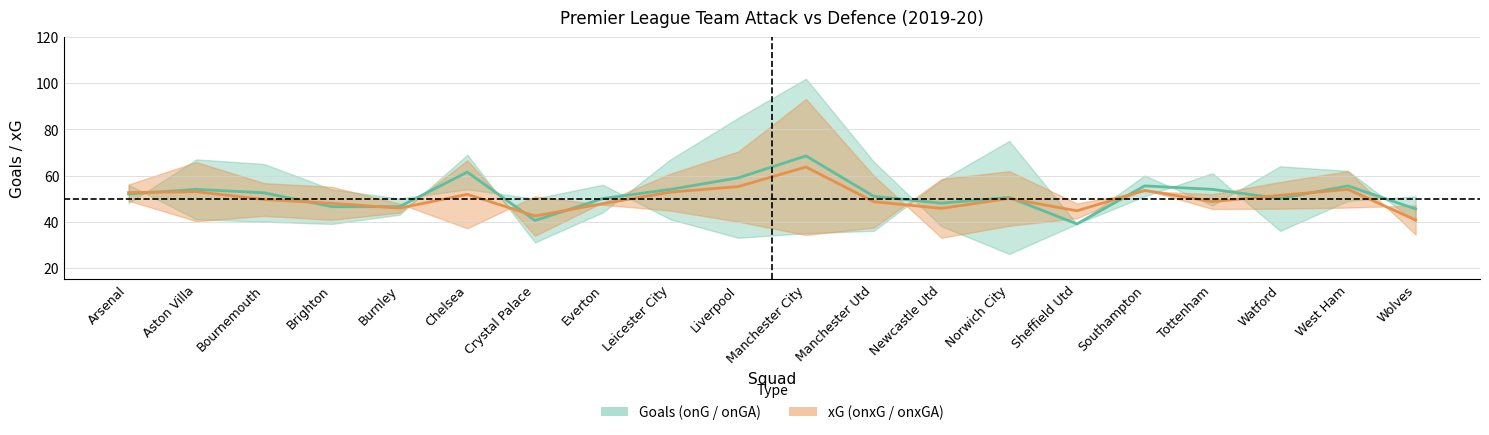

Reading right to left, extract all data points from this chart.

onG: Wolves=51.0	West Ham=49.0	Watford=36.0	Tottenham=61.0	Southampton=51.0	Sheffield Utd=39.0	Norwich City=26.0	Newcastle Utd=38.0	Manchester Utd=66.0	Manchester City=102.0	Liverpool=85.0	Leicester City=67.0	Everton=44.0	Crystal Palace=31.0	Chelsea=69.0	Burnley=43.0	Brighton=39.0	Bournemouth=40.0	Aston Villa=41.0	Arsenal=56.0
onGA: Wolves=40.0	West Ham=62.0	Watford=64.0	Tottenham=47.0	Southampton=60.0	Sheffield Utd=39.0	Norwich City=75.0	Newcastle Utd=58.0	Manchester Utd=36.0	Manchester City=35.0	Liverpool=33.0	Leicester City=41.0	Everton=56.0	Crystal Palace=50.0	Chelsea=54.0	Burnley=50.0	Brighton=54.0	Bournemouth=65.0	Aston Villa=67.0	Arsenal=48.0
onxG: Wolves=47.0	West Ham=46.1	Watford=45.6	Tottenham=45.5	Southampton=53.9	Sheffield Utd=41.5	Norwich City=38.2	Newcastle Utd=33.0	Manchester Utd=59.9	Manchester City=93.2	Liverpool=70.4	Leicester City=60.8	Everton=48.3	Crystal Palace=33.9	Chelsea=66.6	Burnley=43.9	Brighton=40.8	Bournemouth=42.5	Aston Villa=40.2	Arsenal=49.1
onxGA: Wolves=34.4	West Ham=61.9	Watford=57.2	Tottenham=51.9	Southampton=53.2	Sheffield Utd=47.9	Norwich City=61.9	Newcastle Utd=58.5	Manchester Utd=37.4	Manchester City=34.2	Liverpool=40.0	Leicester City=44.8	Everton=47.3	Crystal Palace=51.0	Chelsea=37.1	Burnley=47.8	Brighton=55.1	Bournemouth=56.7	Aston Villa=65.8	Arsenal=56.1